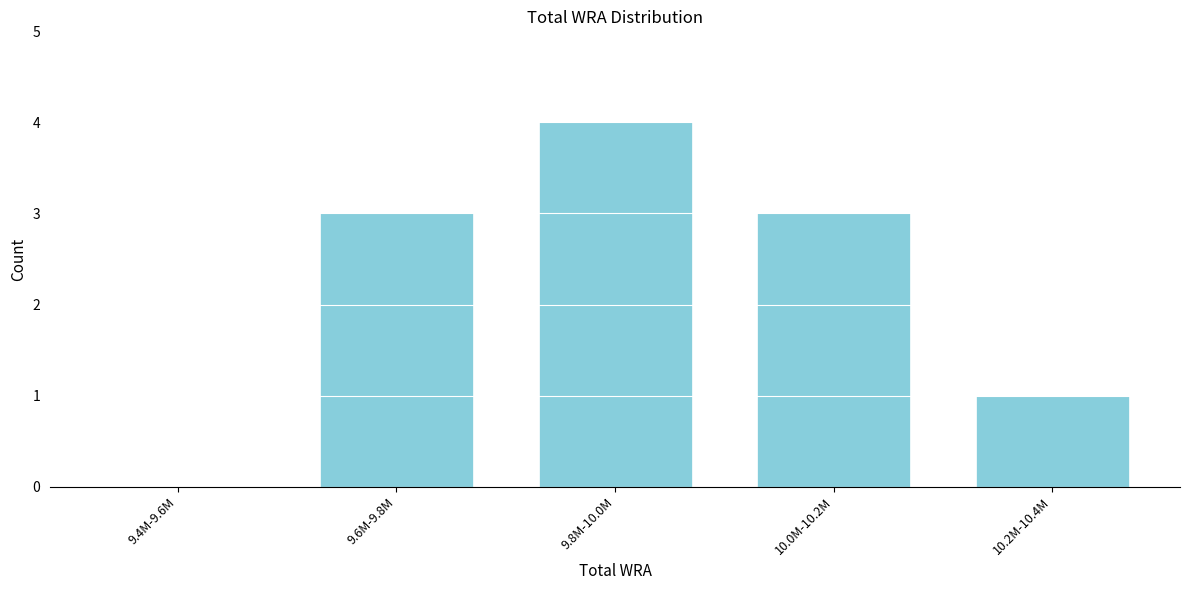

Reading left to right, what are all the values shown in this chart?

9.4M-9.6M=0	9.6M-9.8M=3	9.8M-10.0M=4	10.0M-10.2M=3	10.2M-10.4M=1